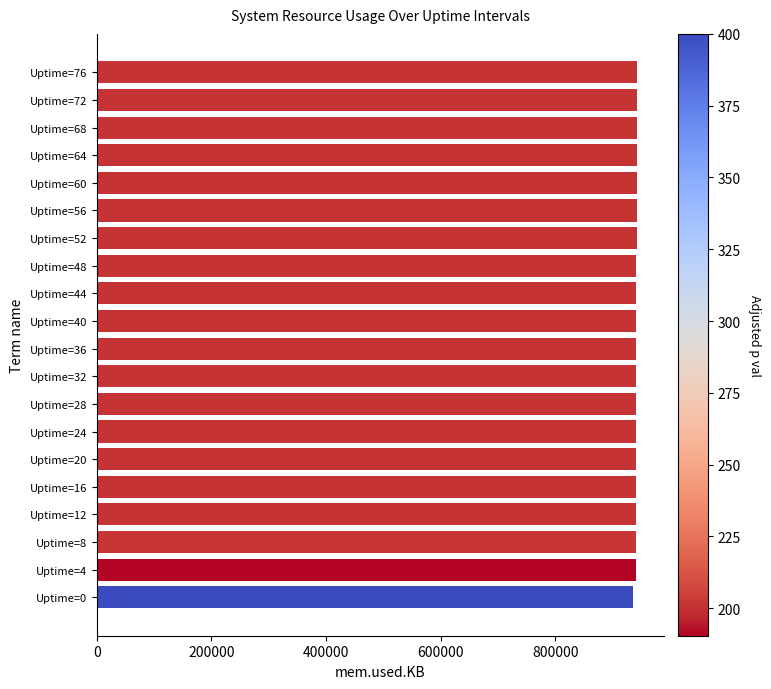

What is the ratio of the value at Uptime=32 to the value at Uptime=76?

1.0